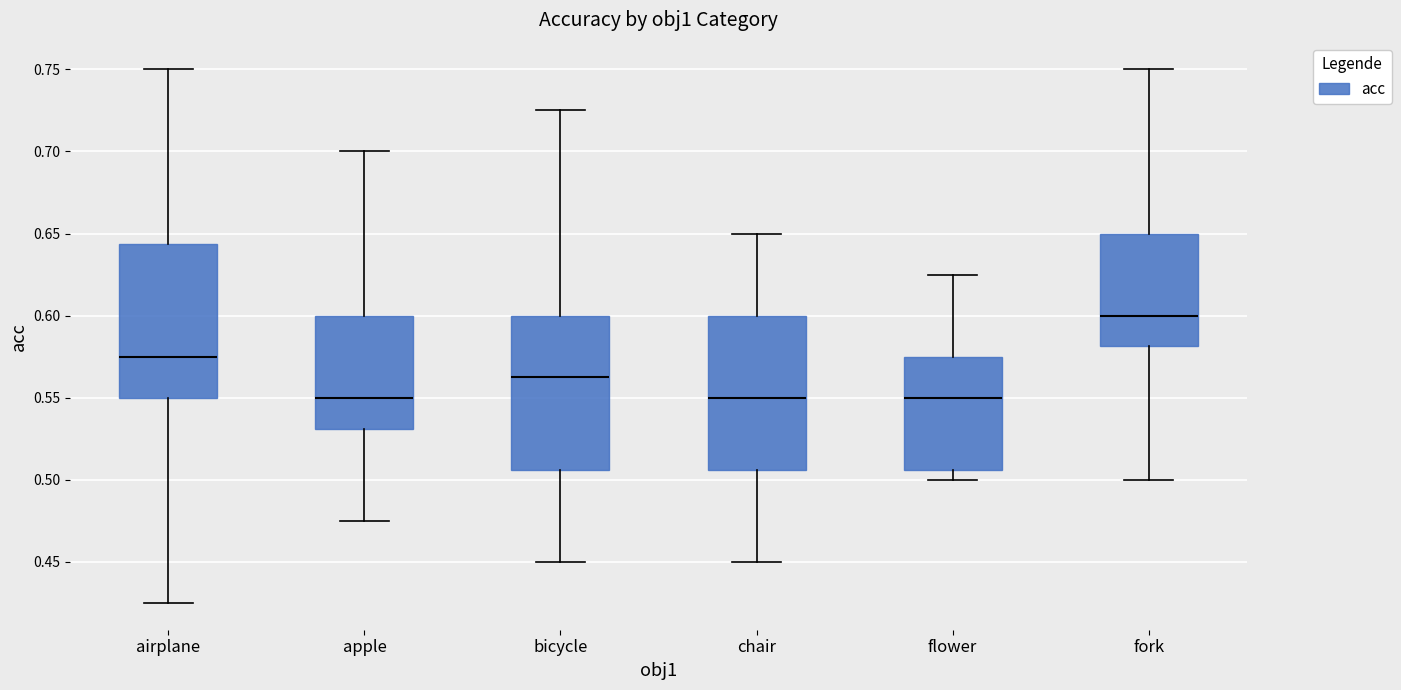

Reading left to right, transcribe this box plot: for each box, give where its median line is, the range the box spans, and where its two whiskers end, as read against the y-axis. The values are not printed on the chart, so give them approximately, as read against the axis.

airplane: median 0.575, box 0.550 to 0.645, whiskers 0.425 to 0.750
apple: median 0.550, box 0.530 to 0.600, whiskers 0.475 to 0.700
bicycle: median 0.565, box 0.505 to 0.600, whiskers 0.450 to 0.725
chair: median 0.550, box 0.505 to 0.600, whiskers 0.450 to 0.650
flower: median 0.550, box 0.505 to 0.575, whiskers 0.500 to 0.625
fork: median 0.600, box 0.580 to 0.650, whiskers 0.500 to 0.750